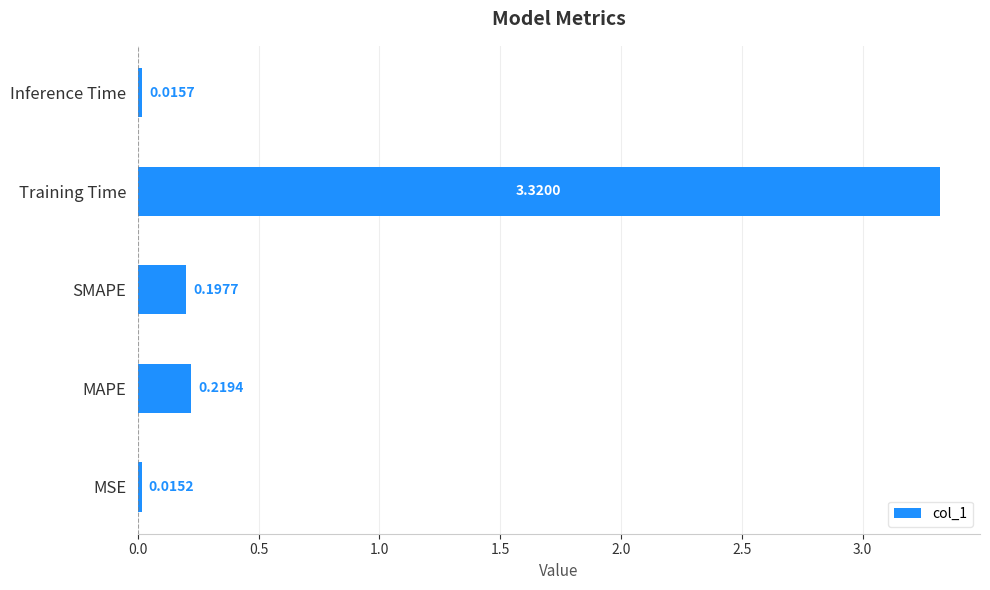

What is the sum of all values?

3.8